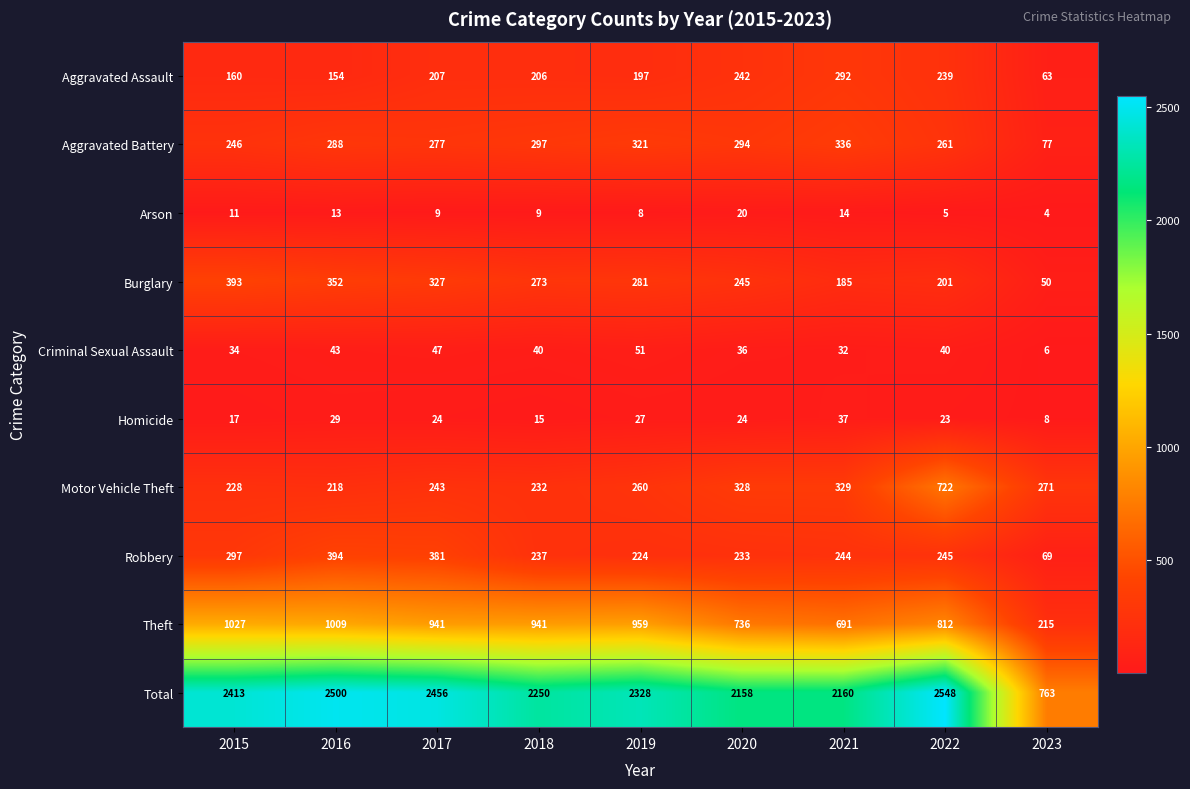

Is it true that Total equals 548 at 2015?

False